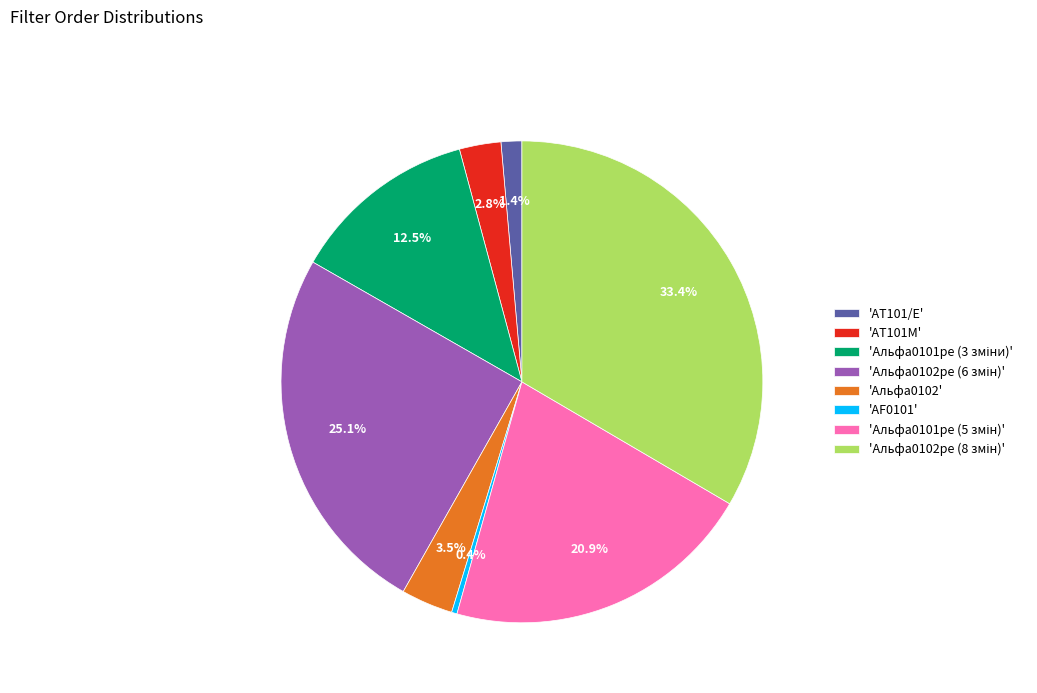

What portion of the pie excludes 'AT101/E'?

98.6%